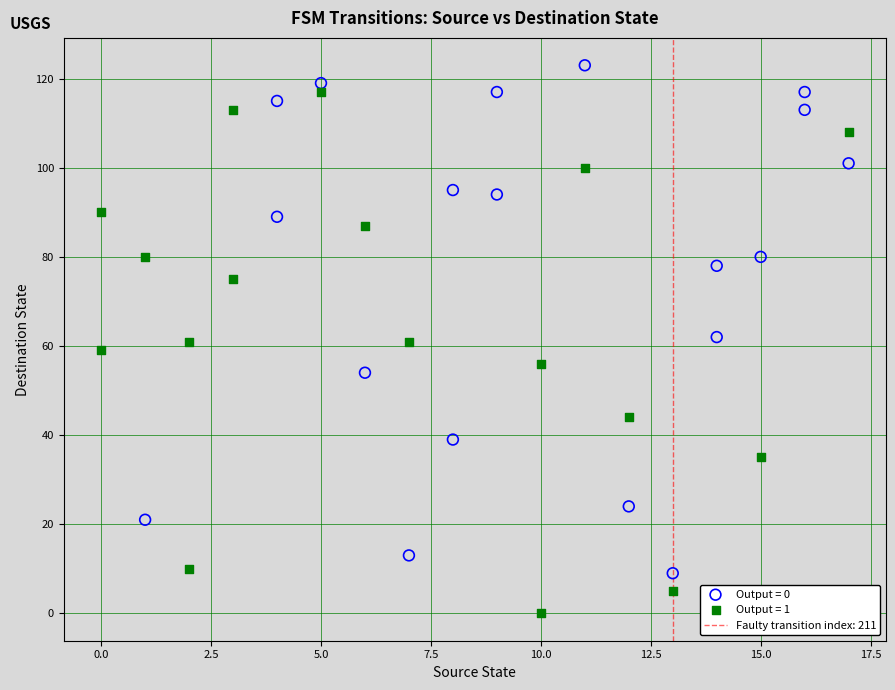

Which series contains the lowest Y value?

Output = 1